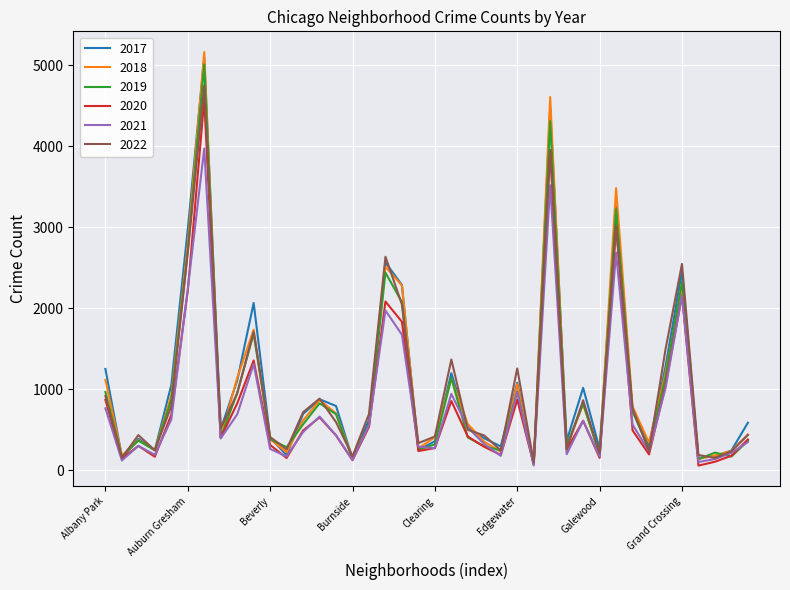

True or false: 2020 has more than 1 points higher than both neighbors.

True